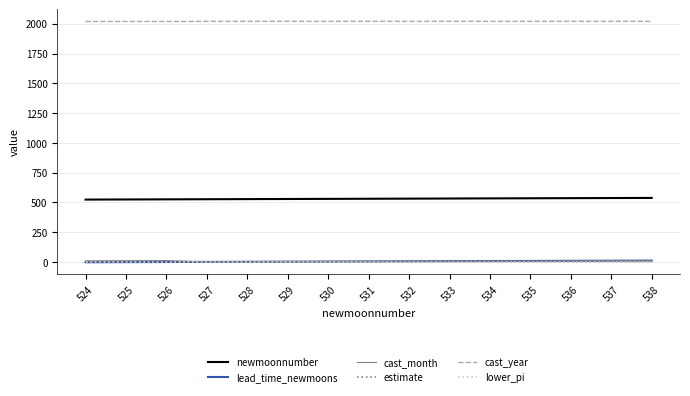

What is the difference between the highest and lowest values at 538?

2020.0